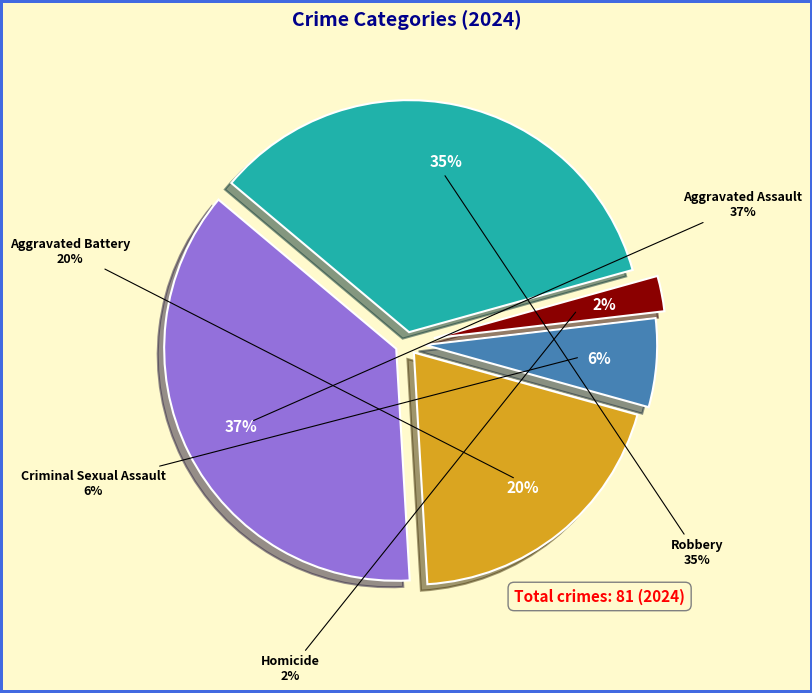

To the nearest percent, what is the average slice percentage?

20%